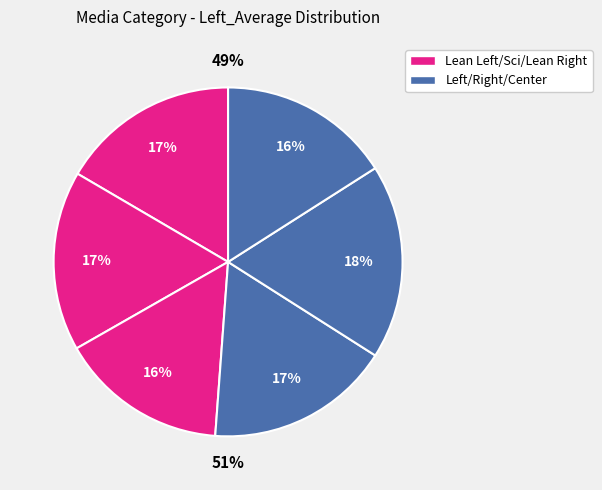

Is there any slice that represents more than half of the pie?

No